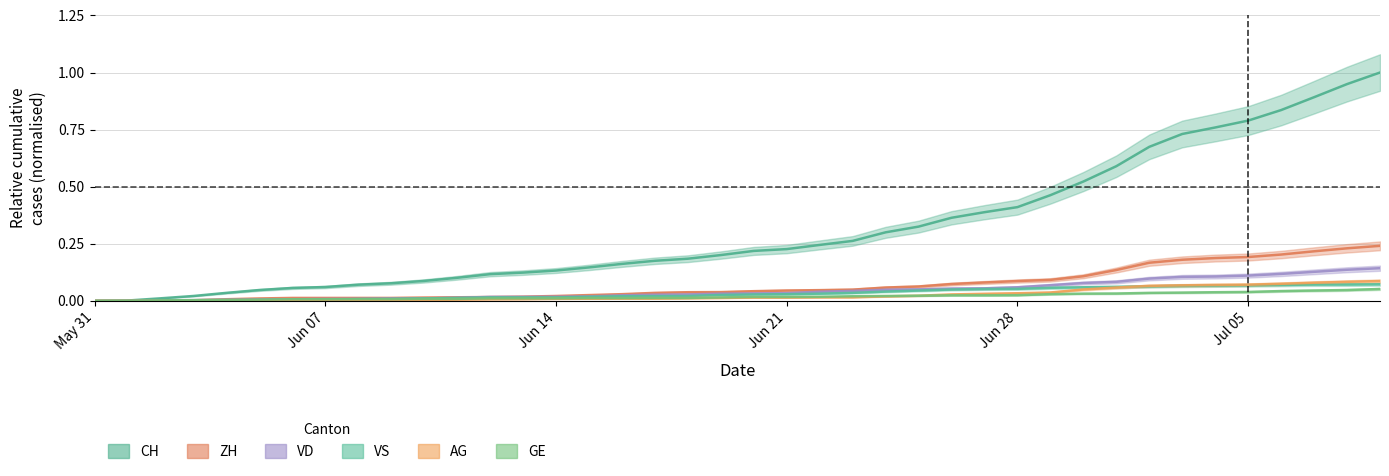

True or false: ZH and CH intersect in this chart.

False